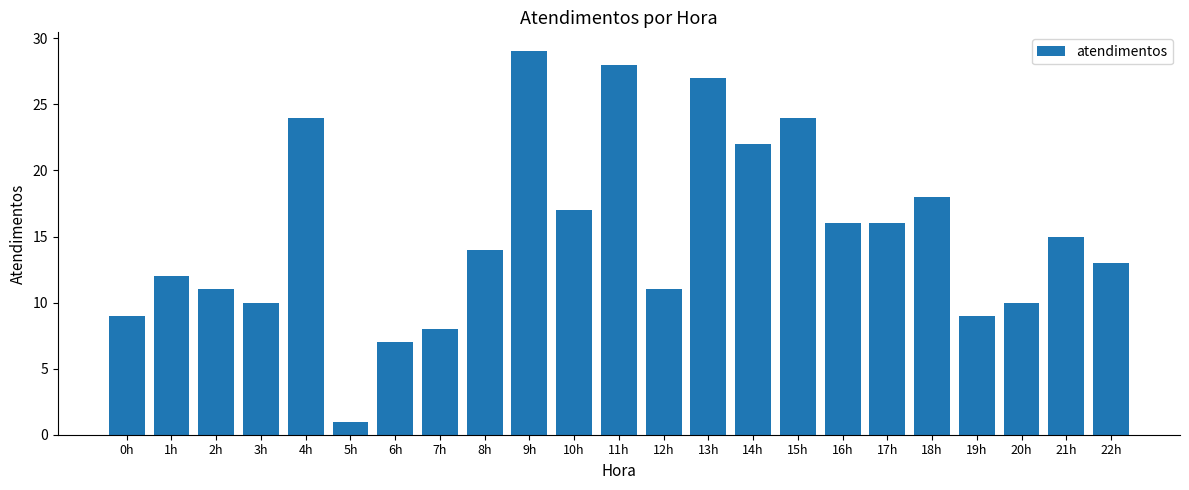

At which label is the value closest to 15?

21h